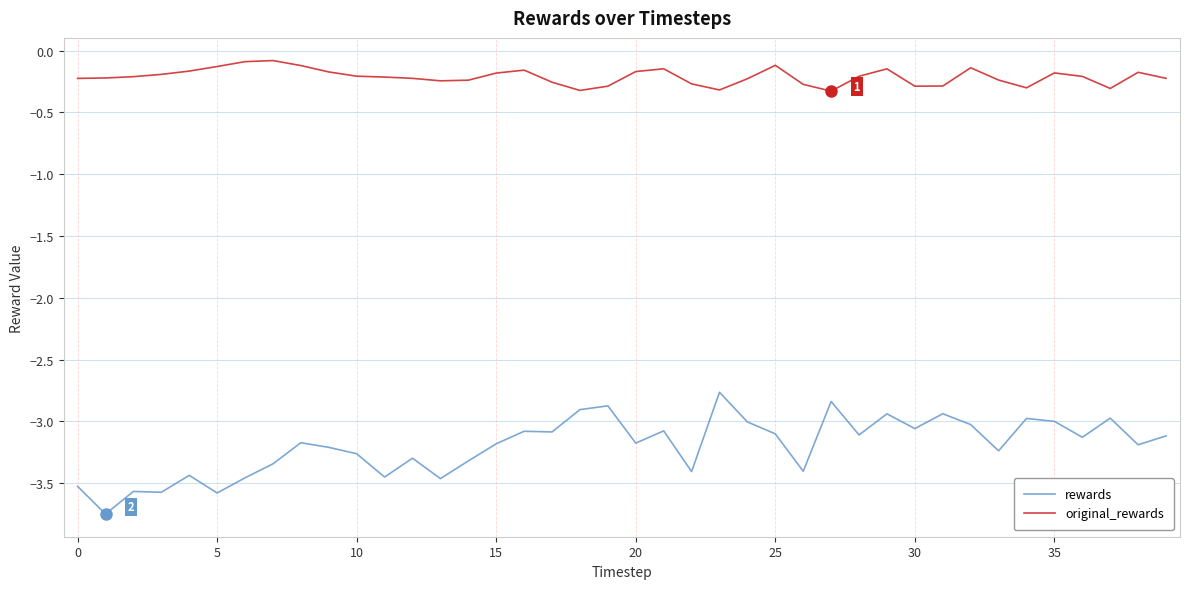

How many distinct data groups are displayed?

2